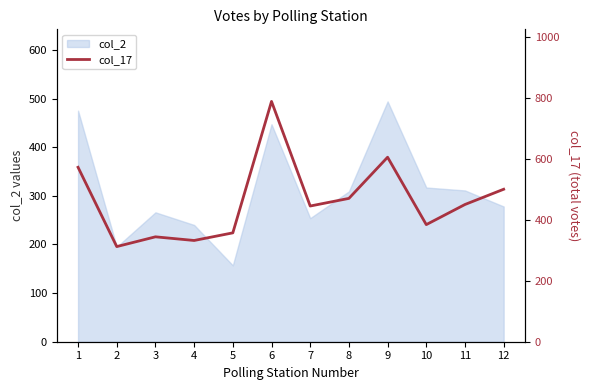

At which category does the chart reach its peak across all series?

6